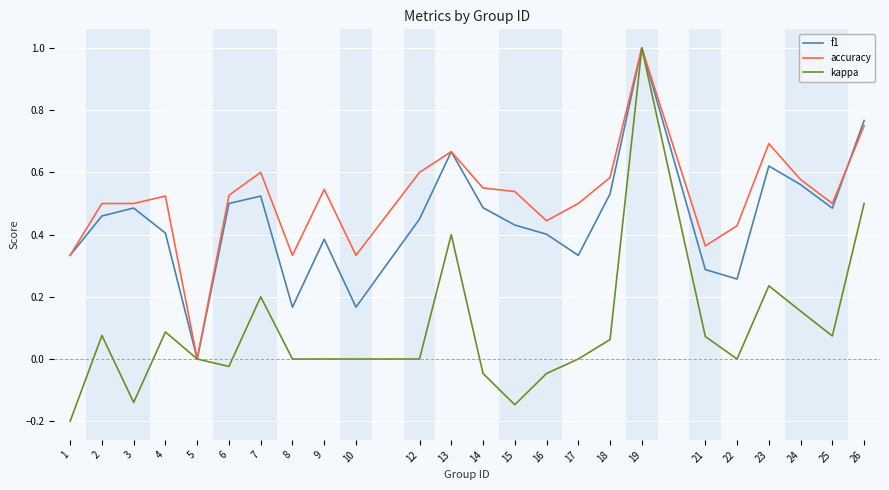

Rank the series by their average value, from highest to lowest.

accuracy, f1, kappa